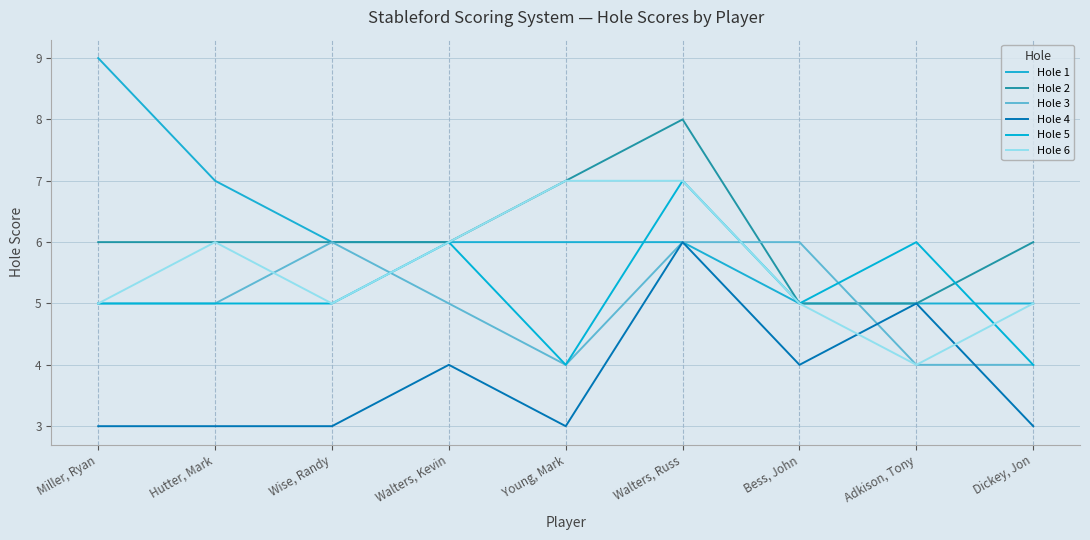

Reading left to right, list all the values displayed in this chart.

Hole 1: Miller, Ryan=9	Hutter, Mark=7	Wise, Randy=6	Walters, Kevin=6	Young, Mark=6	Walters, Russ=6	Bess, John=5	Adkison, Tony=5	Dickey, Jon=5
Hole 2: Miller, Ryan=6	Hutter, Mark=6	Wise, Randy=6	Walters, Kevin=6	Young, Mark=7	Walters, Russ=8	Bess, John=5	Adkison, Tony=5	Dickey, Jon=6
Hole 3: Miller, Ryan=5	Hutter, Mark=5	Wise, Randy=6	Walters, Kevin=5	Young, Mark=4	Walters, Russ=6	Bess, John=6	Adkison, Tony=4	Dickey, Jon=4
Hole 4: Miller, Ryan=3	Hutter, Mark=3	Wise, Randy=3	Walters, Kevin=4	Young, Mark=3	Walters, Russ=6	Bess, John=4	Adkison, Tony=5	Dickey, Jon=3
Hole 5: Miller, Ryan=5	Hutter, Mark=5	Wise, Randy=5	Walters, Kevin=6	Young, Mark=4	Walters, Russ=7	Bess, John=5	Adkison, Tony=6	Dickey, Jon=4
Hole 6: Miller, Ryan=5	Hutter, Mark=6	Wise, Randy=5	Walters, Kevin=6	Young, Mark=7	Walters, Russ=7	Bess, John=5	Adkison, Tony=4	Dickey, Jon=5